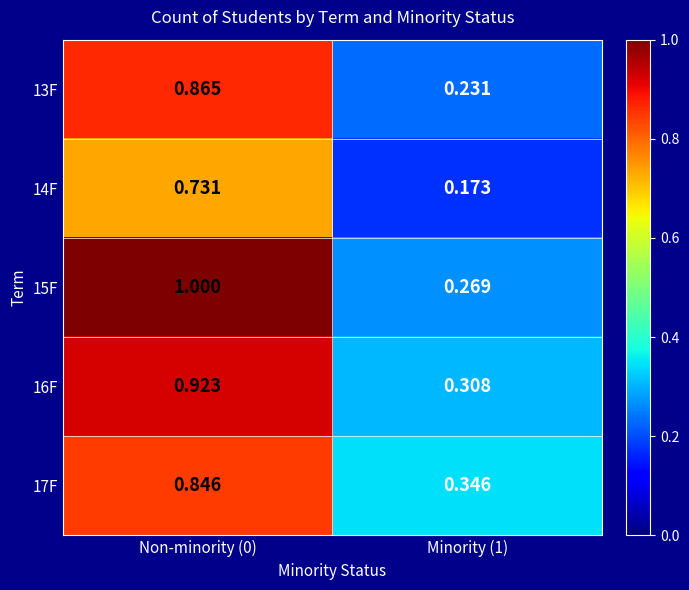

Which label corresponds to the largest value in the chart?

Non-minority (0)